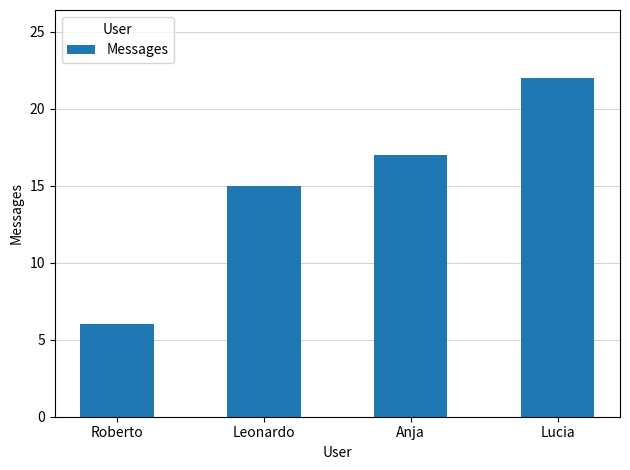

What is the label of the 3rd bar from the right?

Leonardo